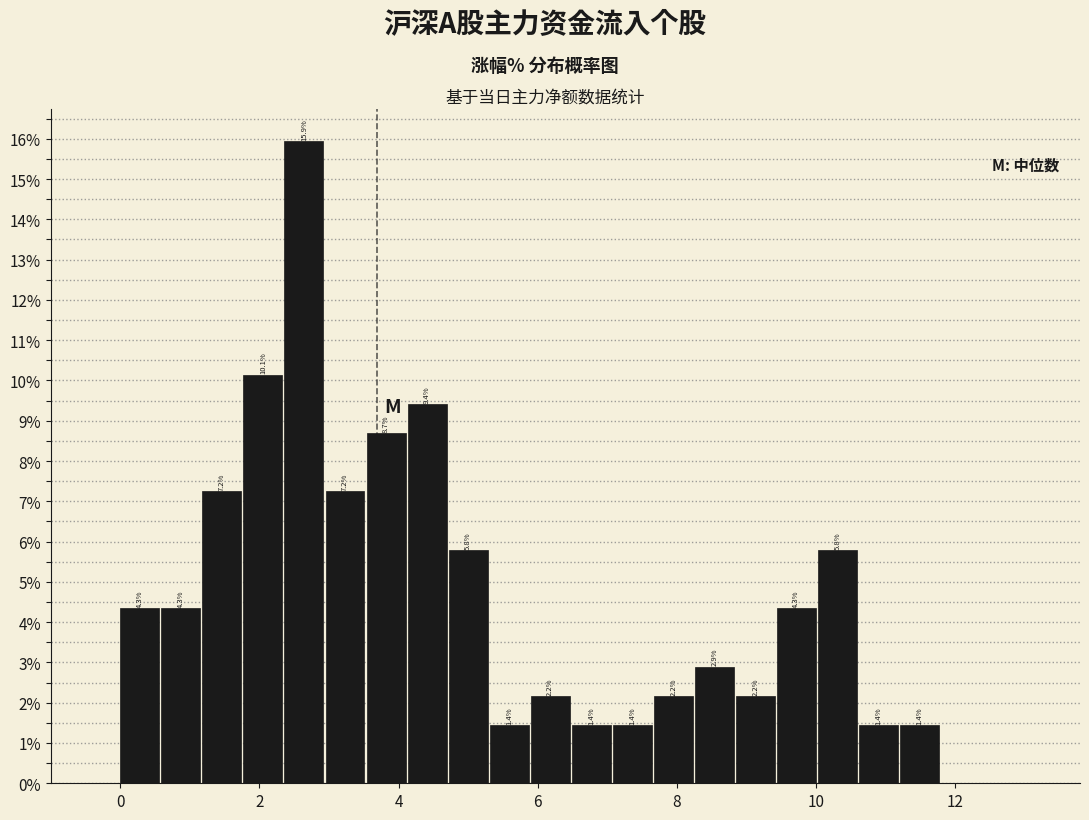

Around what value on the x-axis is the tallest bar? Give the approximate position of its centre, as read against the axis.

2.6